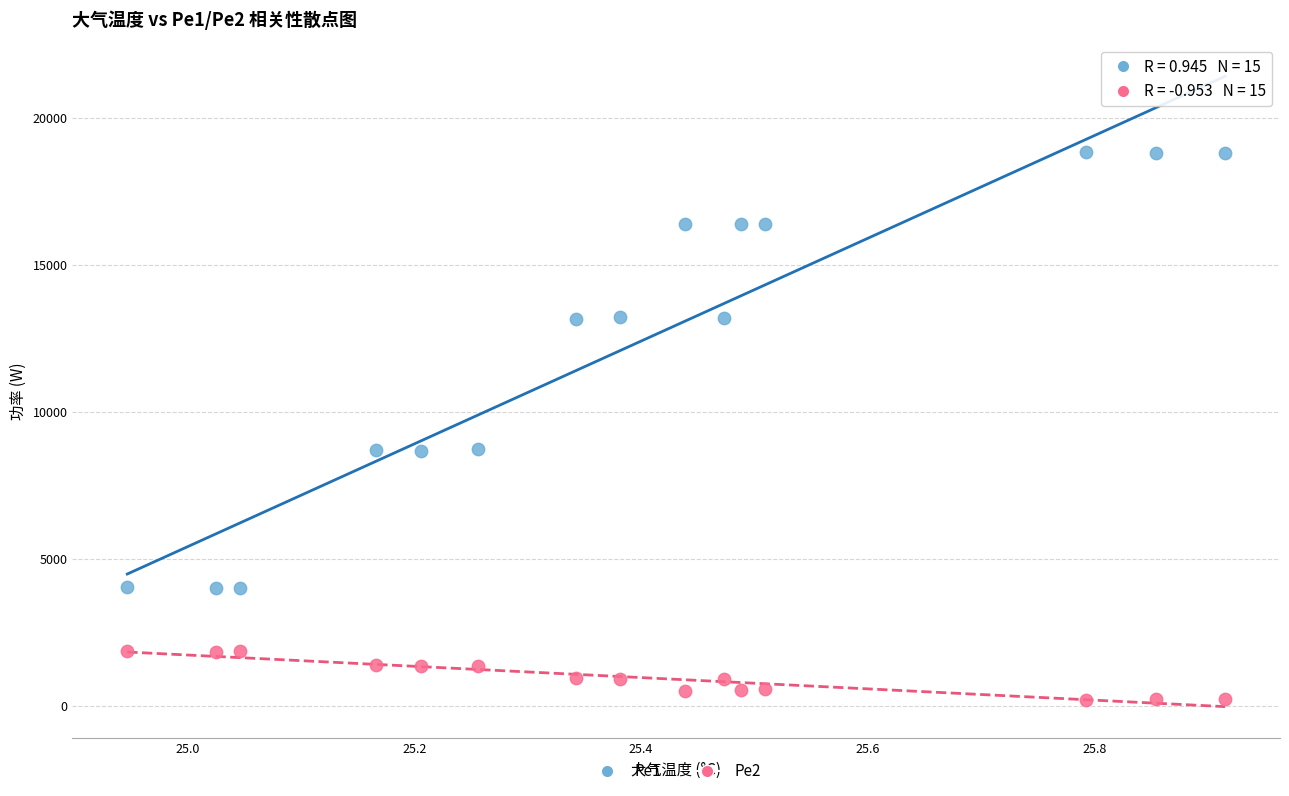

Which series contains the highest Y value?

Pe1